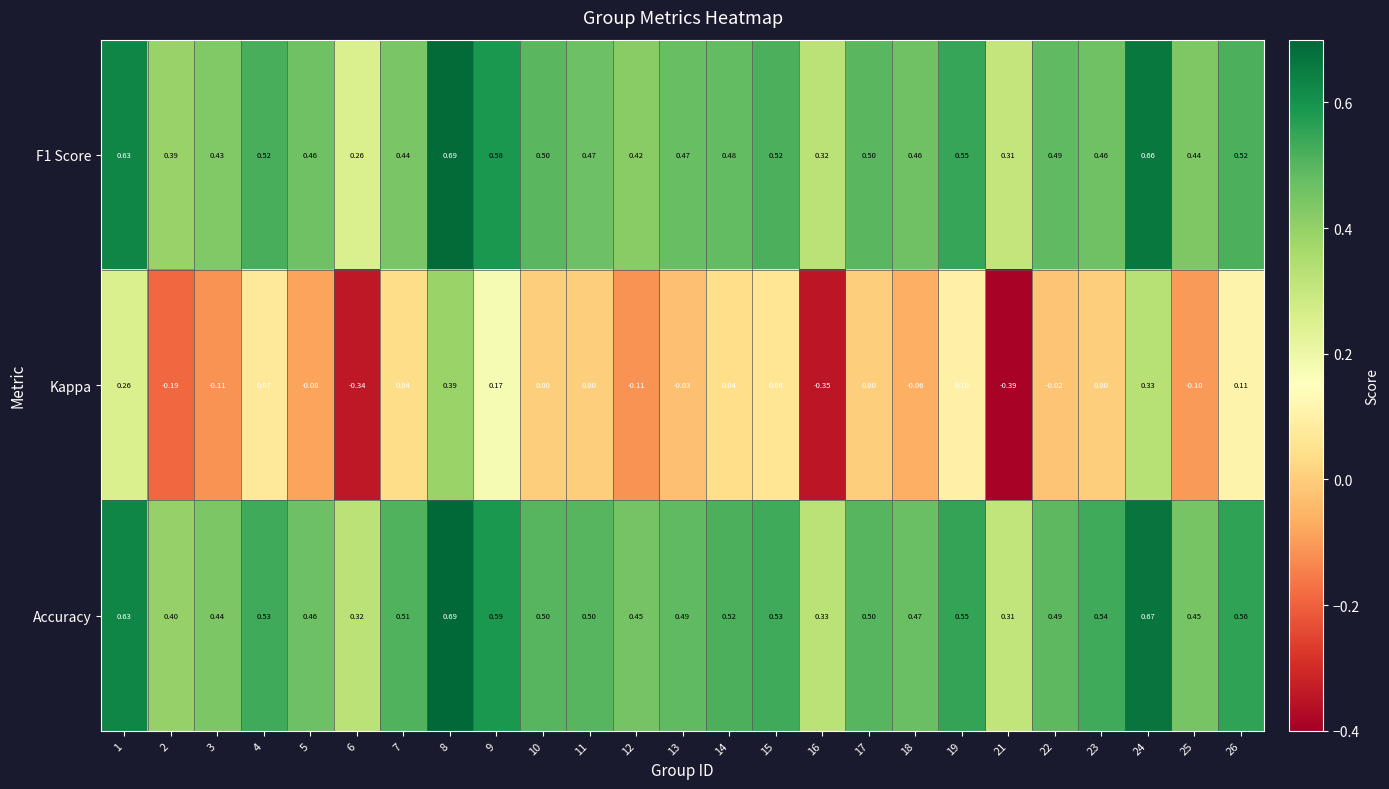

Between 11 and 25, which series saw the biggest shift?

Kappa